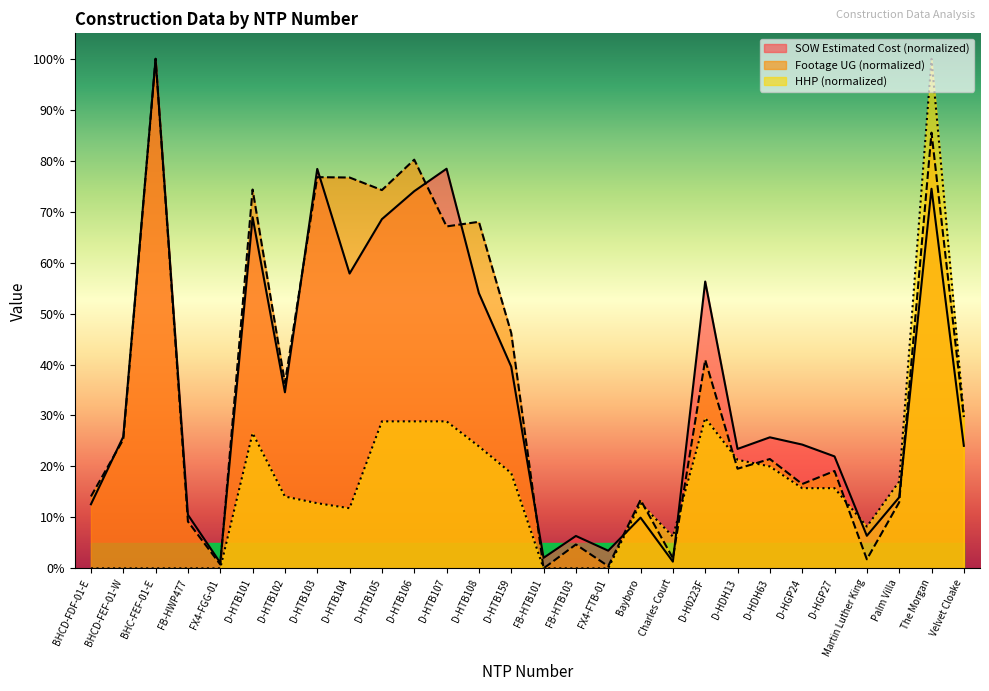

At which label does SOW Estimated Cost first exceed 25?

BHCD-FEF-01-W